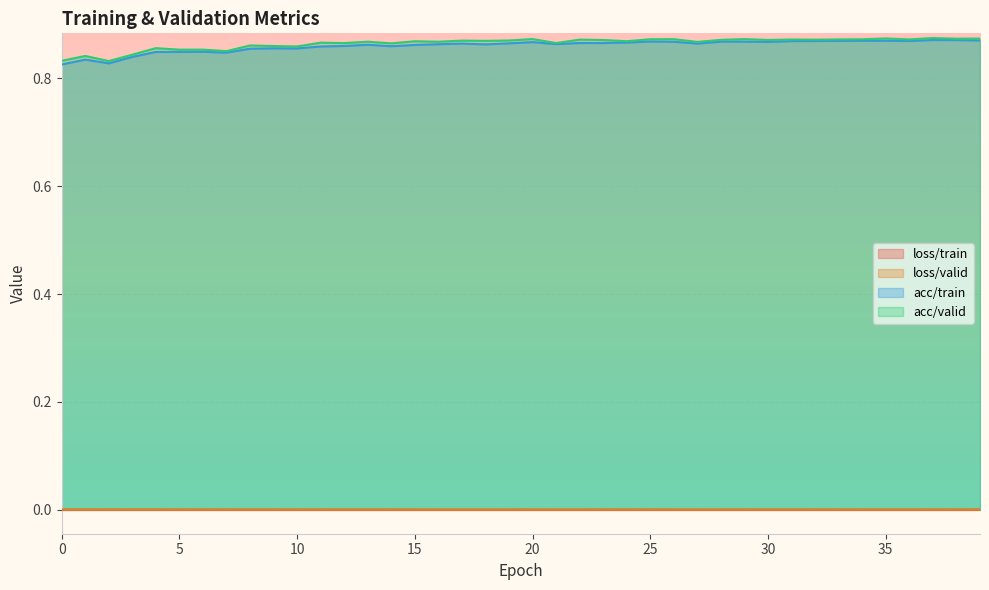

Is the value of loss/train at 4 greater than the value of acc/valid at 38?

No